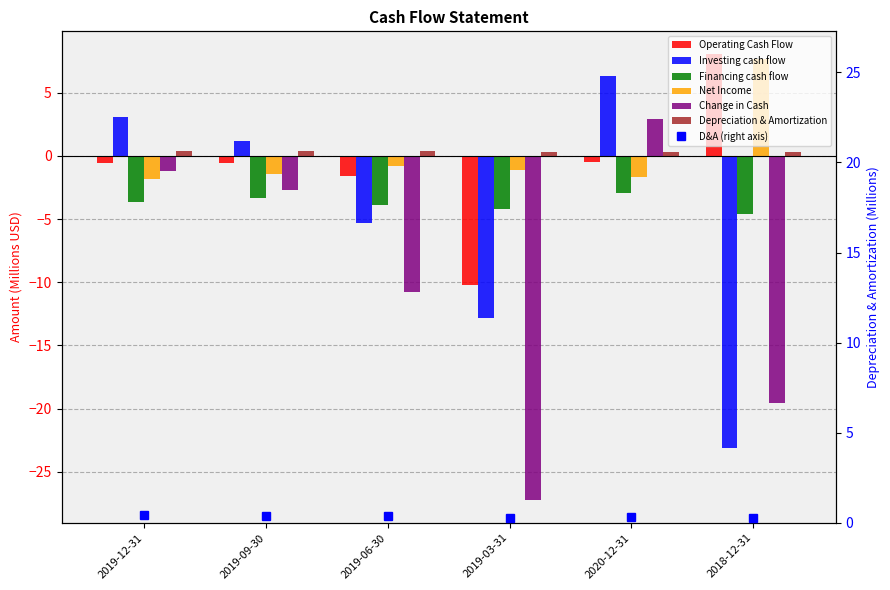

Where does the Net Income series first go above -1?

2019-06-30